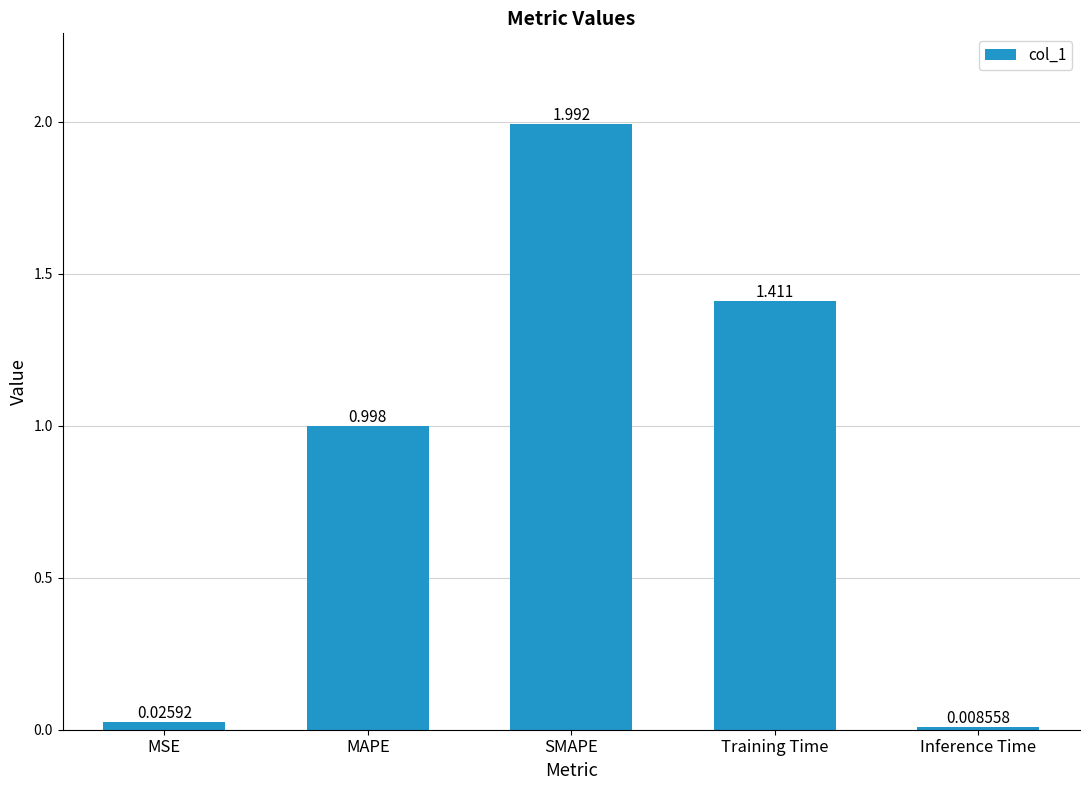

Between Inference Time and SMAPE, which is larger?

SMAPE